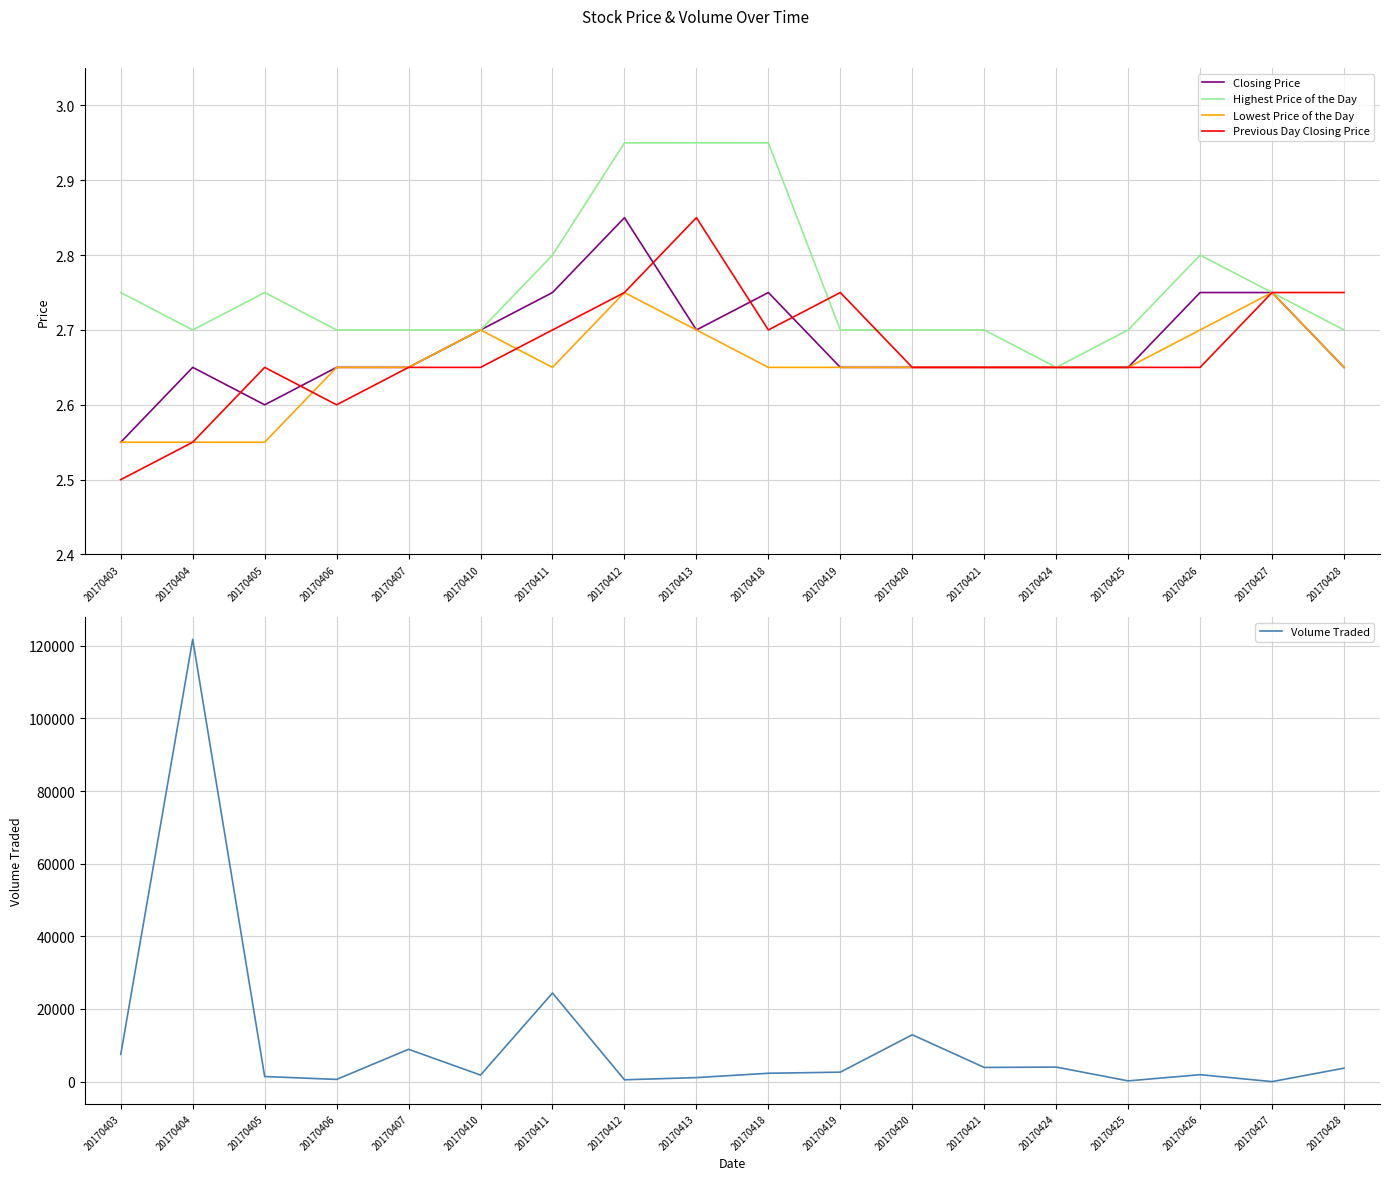

Which series changed the most between 20170424 and 20170426?

Volume Traded